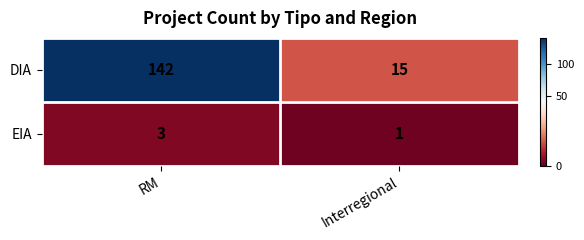

Which series has the largest total across all categories?

DIA